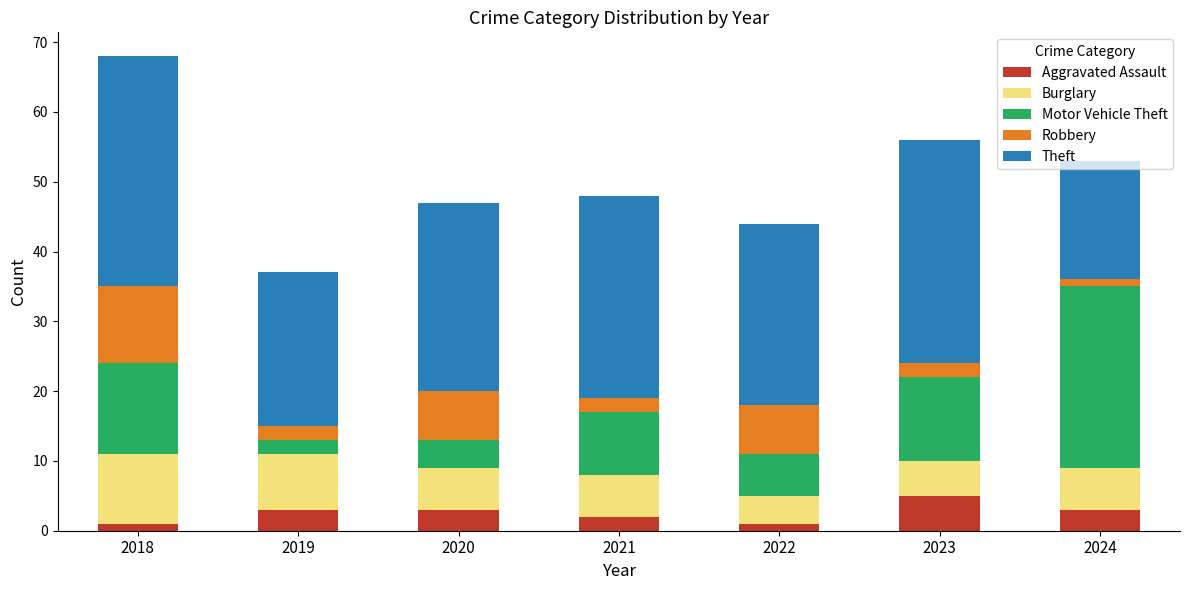

At which category is the sum across all series the highest?

2018